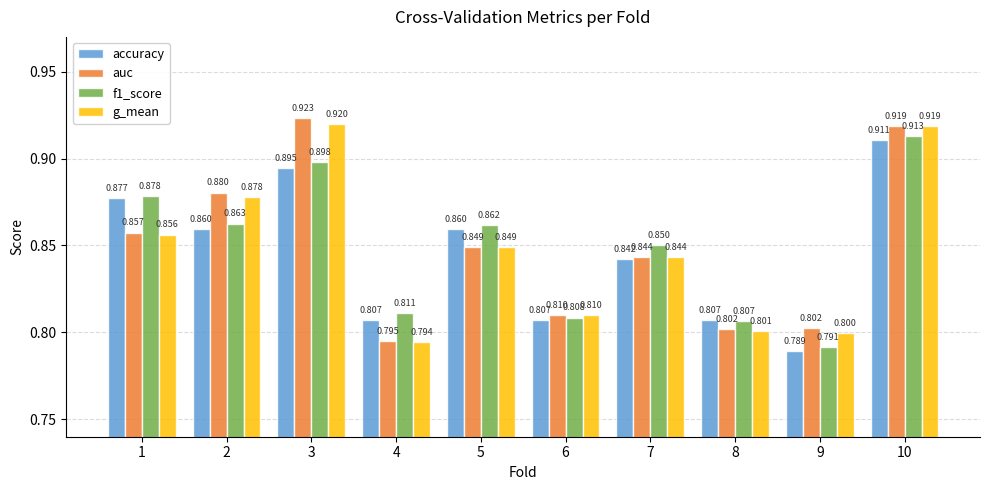

Which series has the largest range (max minus min)?

auc